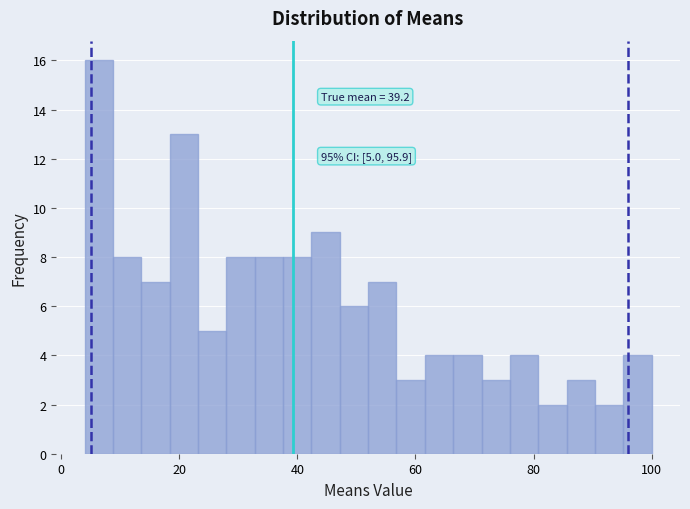

Read against the x-axis, roughly where is the centre of the tallest bar?

6